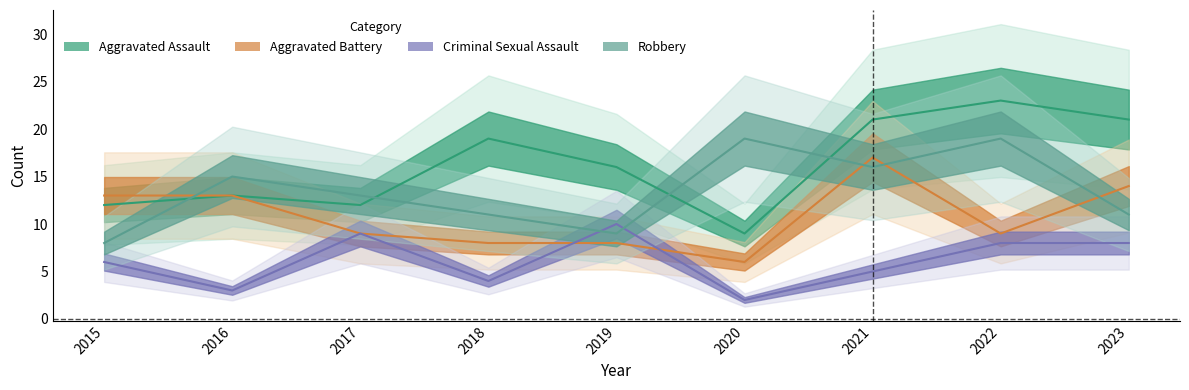

How many interior local peaks does the Criminal Sexual Assault series have?

2